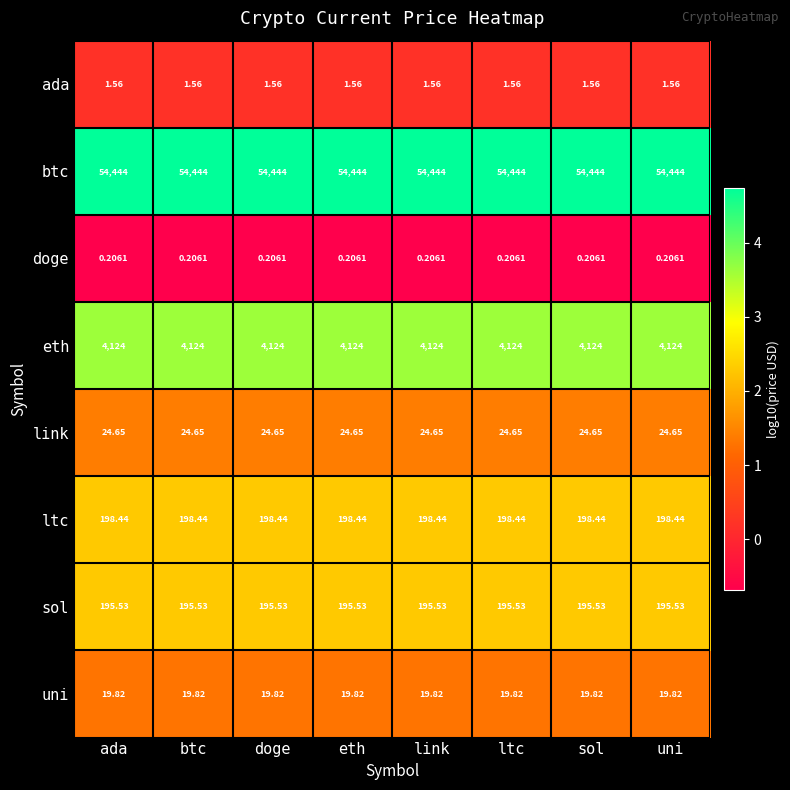

Which series has the largest total across all categories?

btc